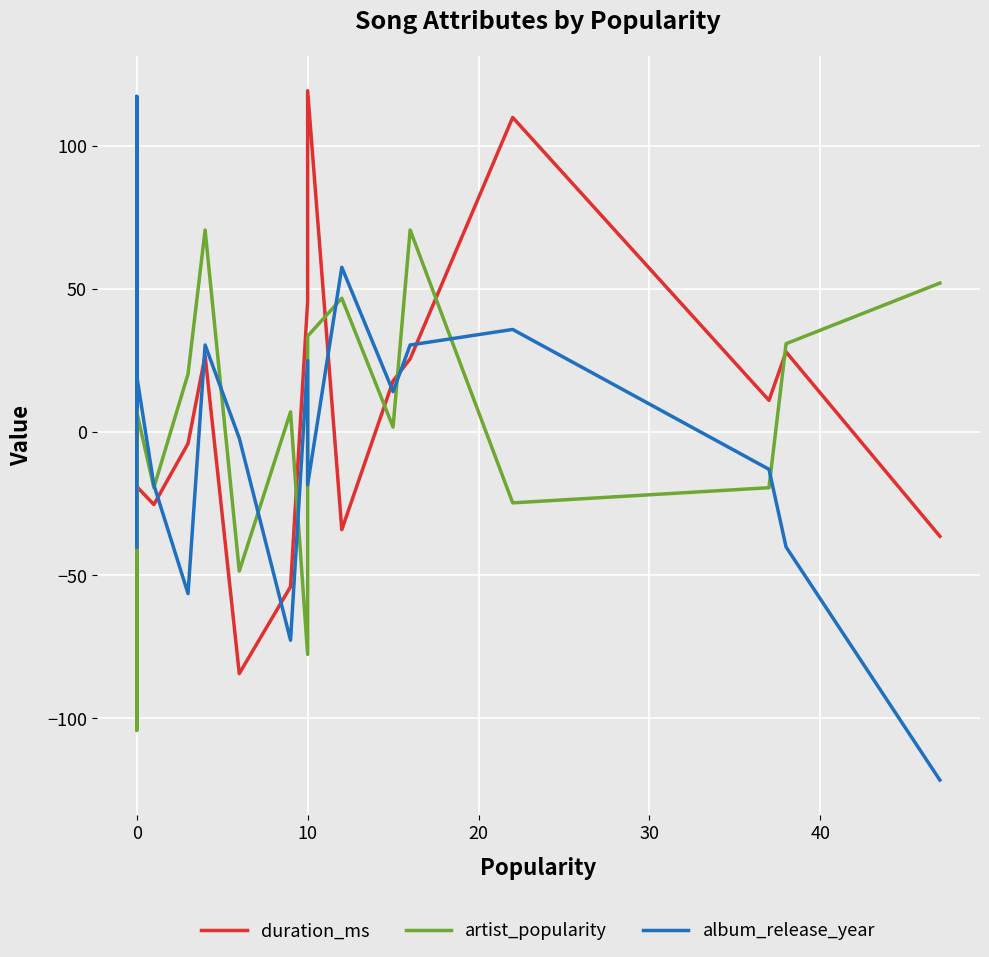

How many times do artist_popularity and duration_ms cross each other?

8